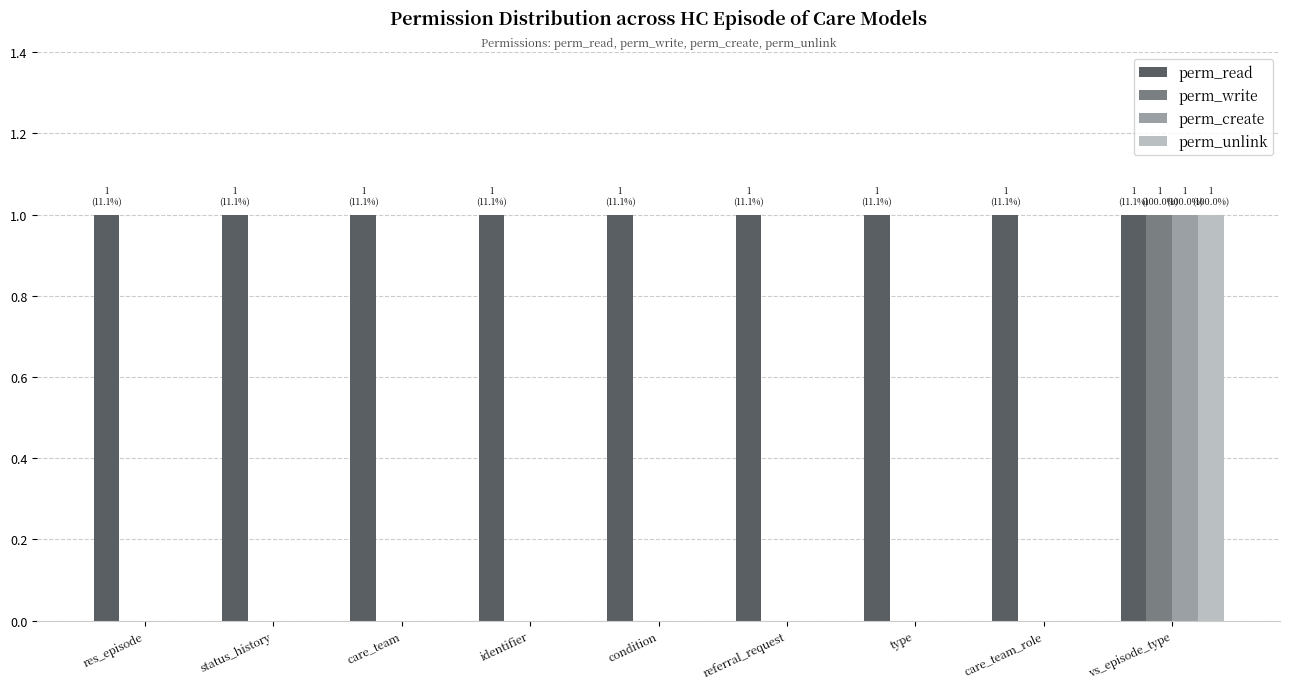

The perm_write series shows 0 at res_episode. True or false?

True